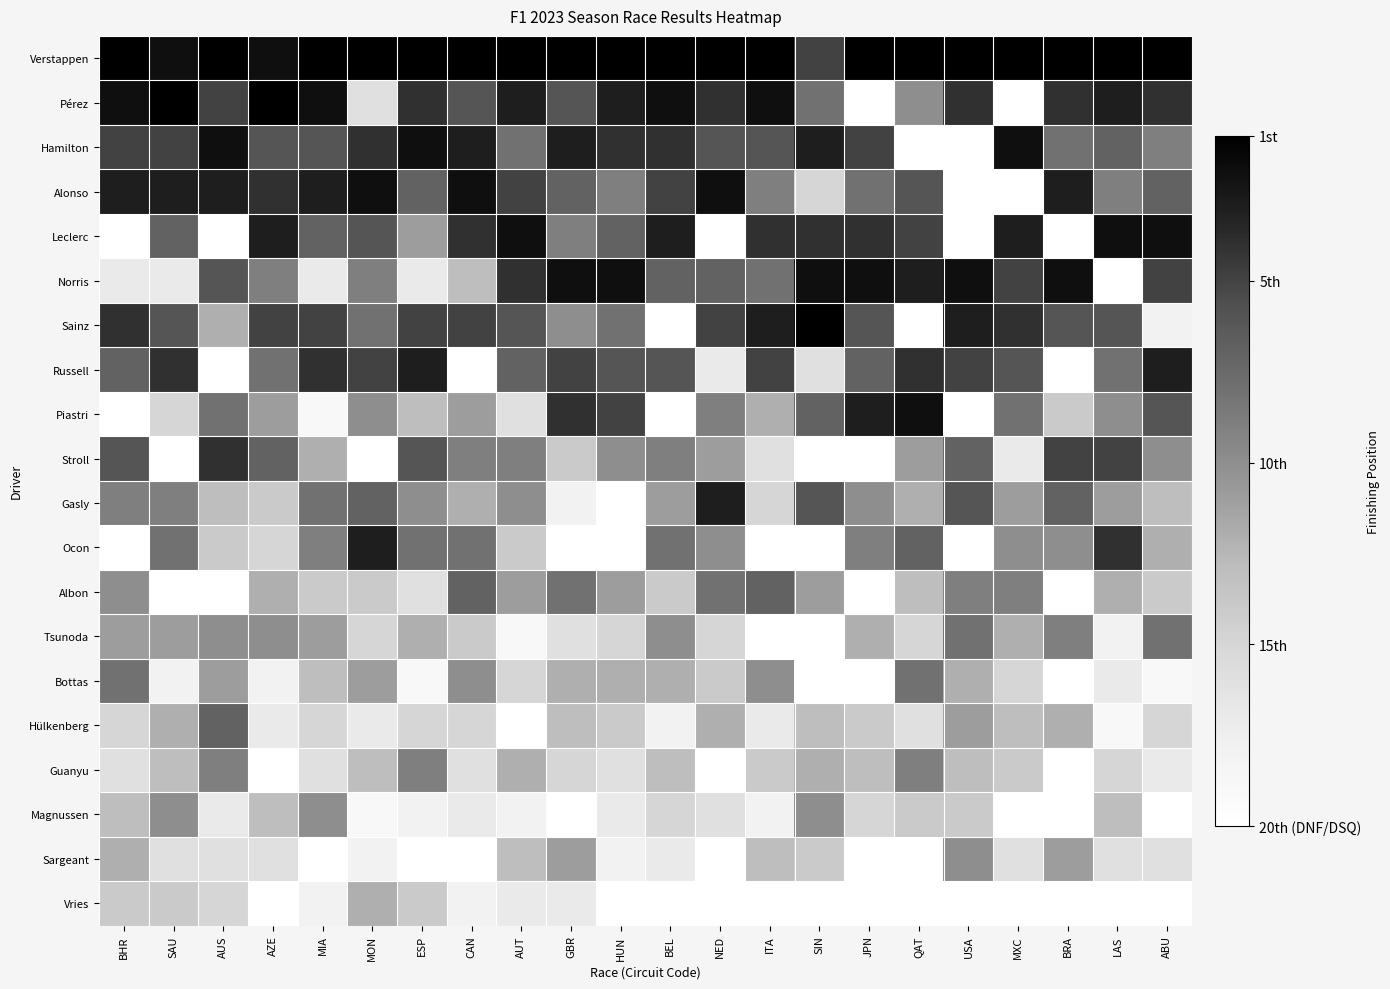

What is the difference between the highest and lowest values at AUS?

19